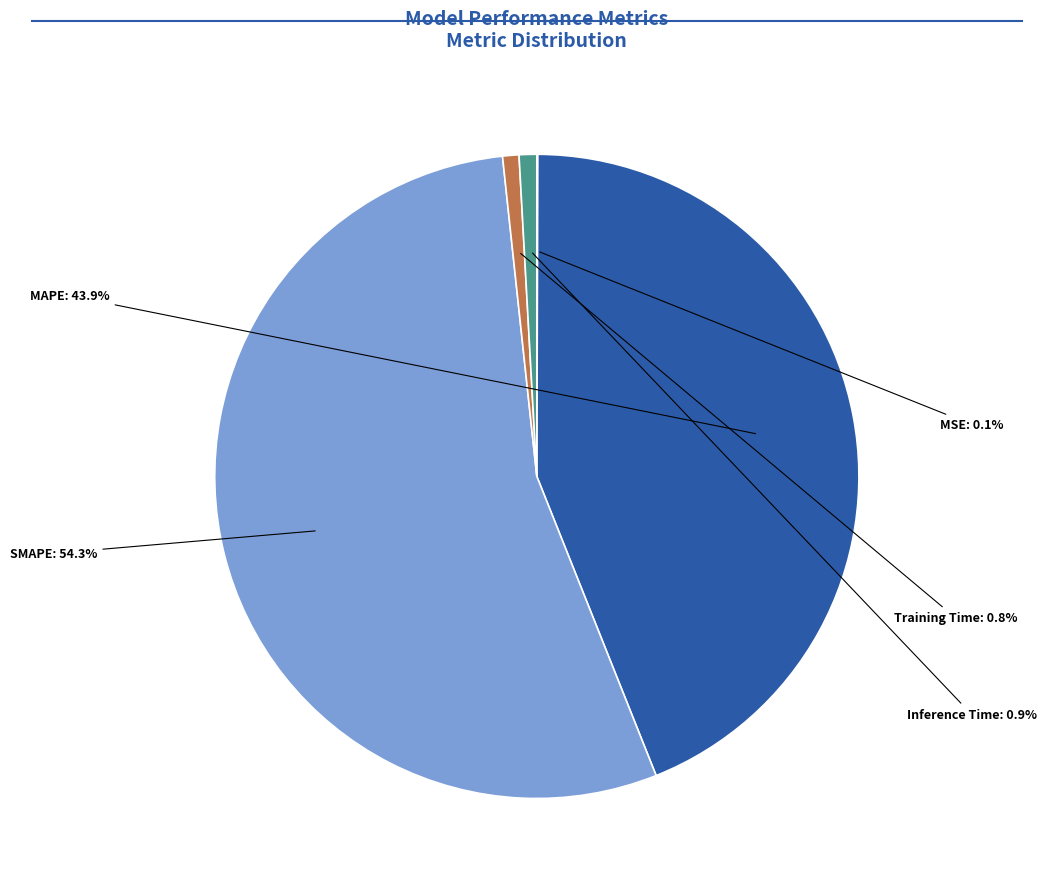

What percentage do MAPE and SMAPE together represent?

98.2%